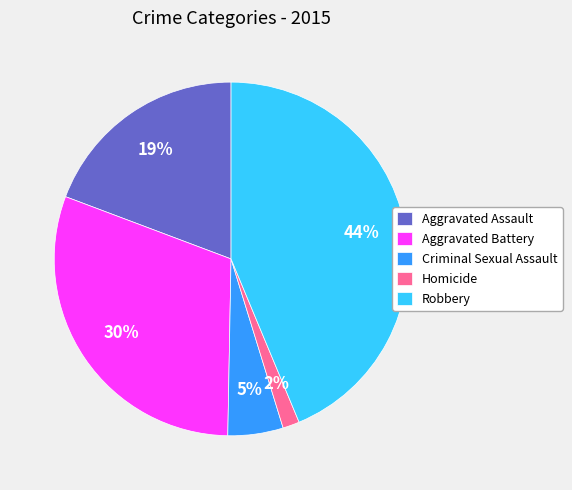

Which has a higher value, Aggravated Battery or Aggravated Assault?

Aggravated Battery